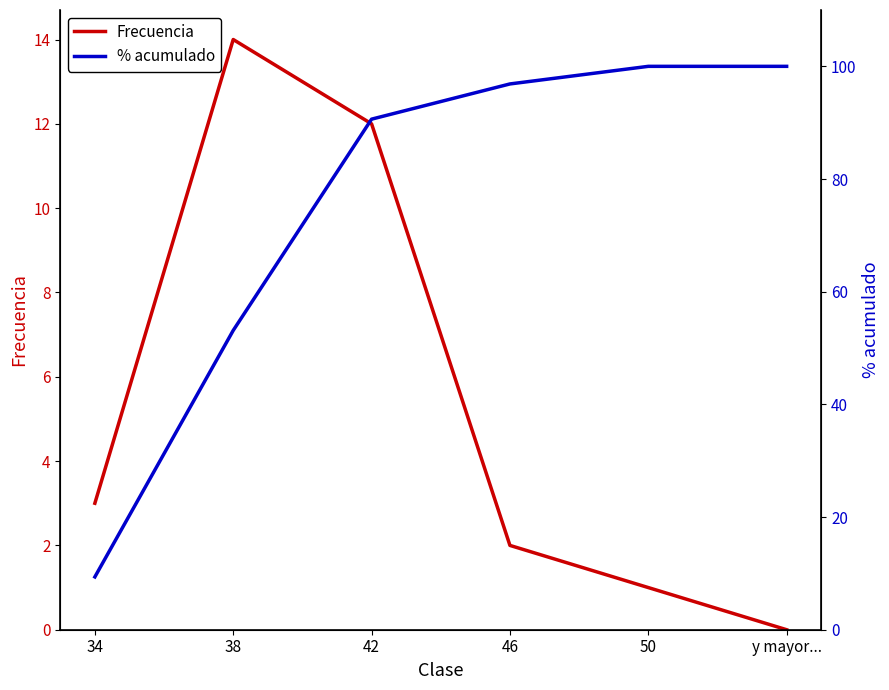

How many lines are shown in the chart?

2